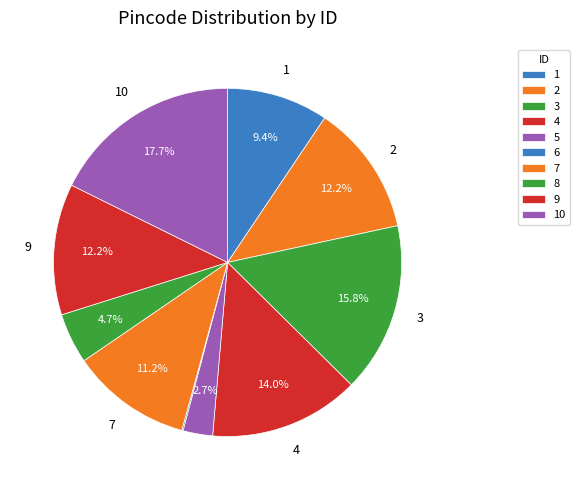

Approximately how many times larger is the value at 3 compared to 1?

1.7